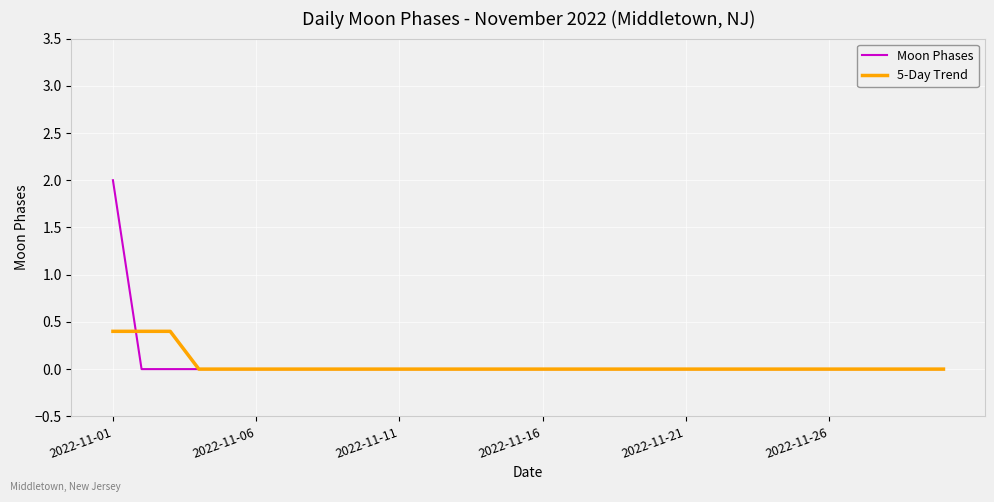

How many lines are shown in the chart?

2